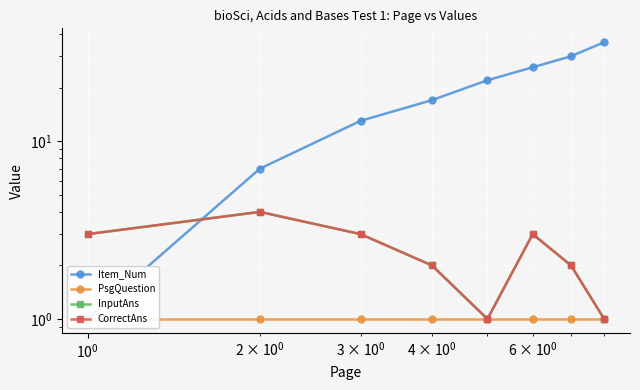

What is the average value of the CorrectAns series?

2